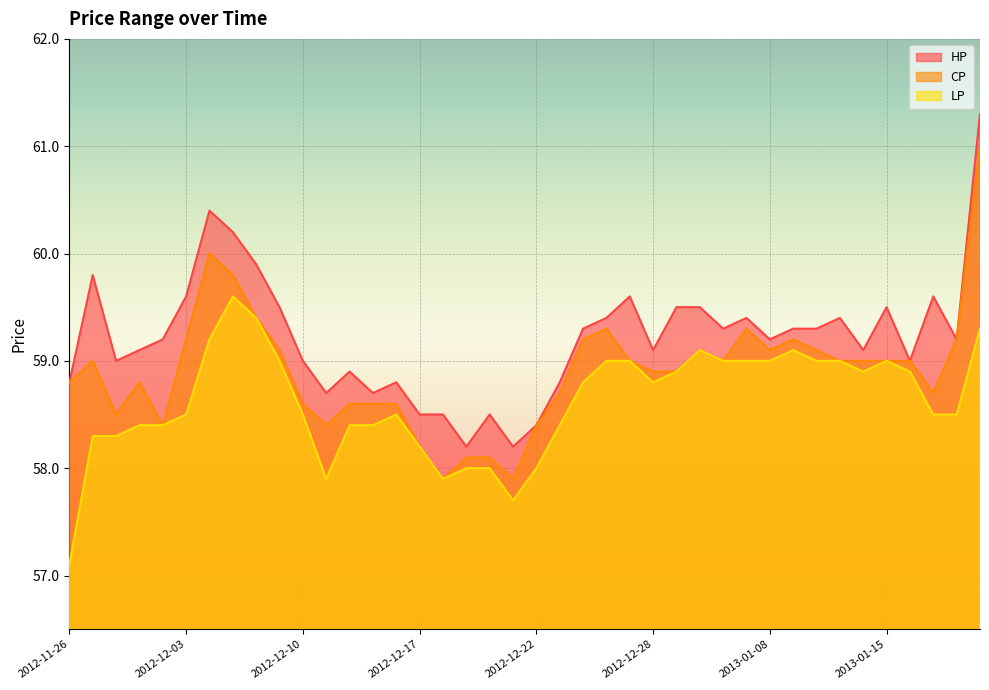

Which has a higher value, 2012-12-04 or 2012-12-10?

2012-12-04